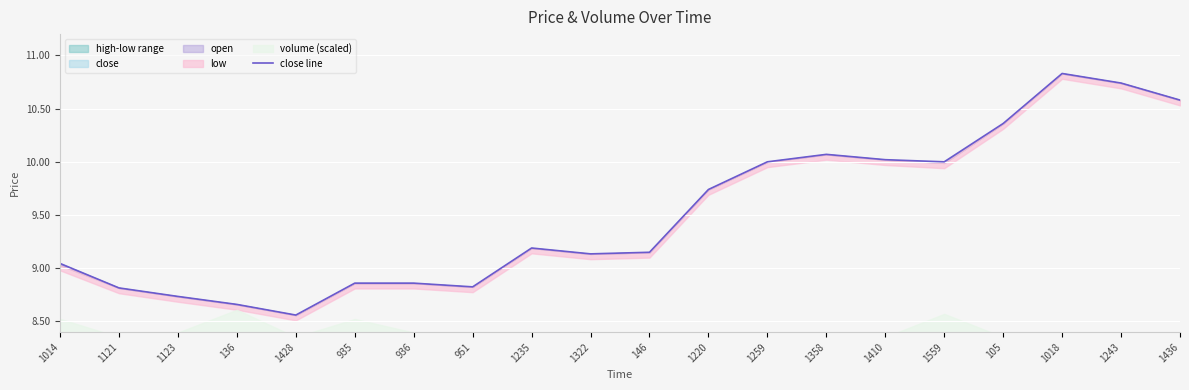

At which category does the data reach its first local peak?

1235